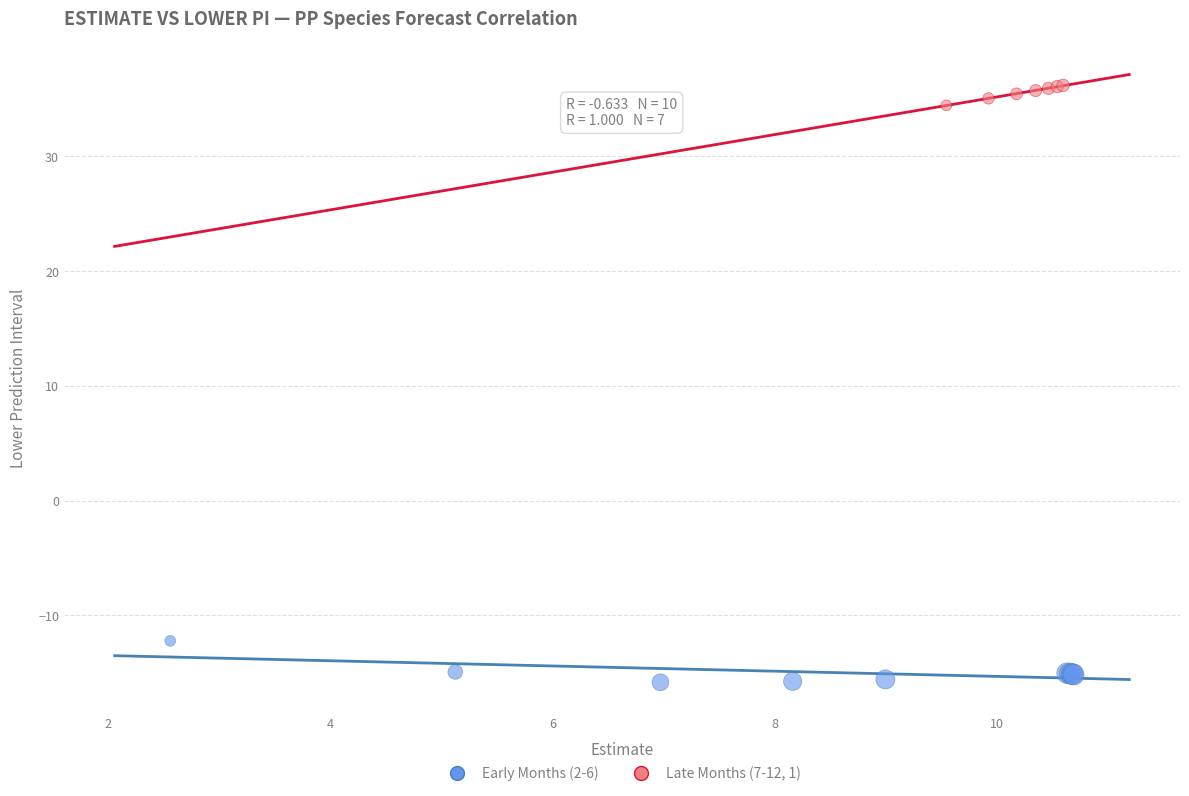

Which series contains the highest Y value?

Late Months (7-12, 1)